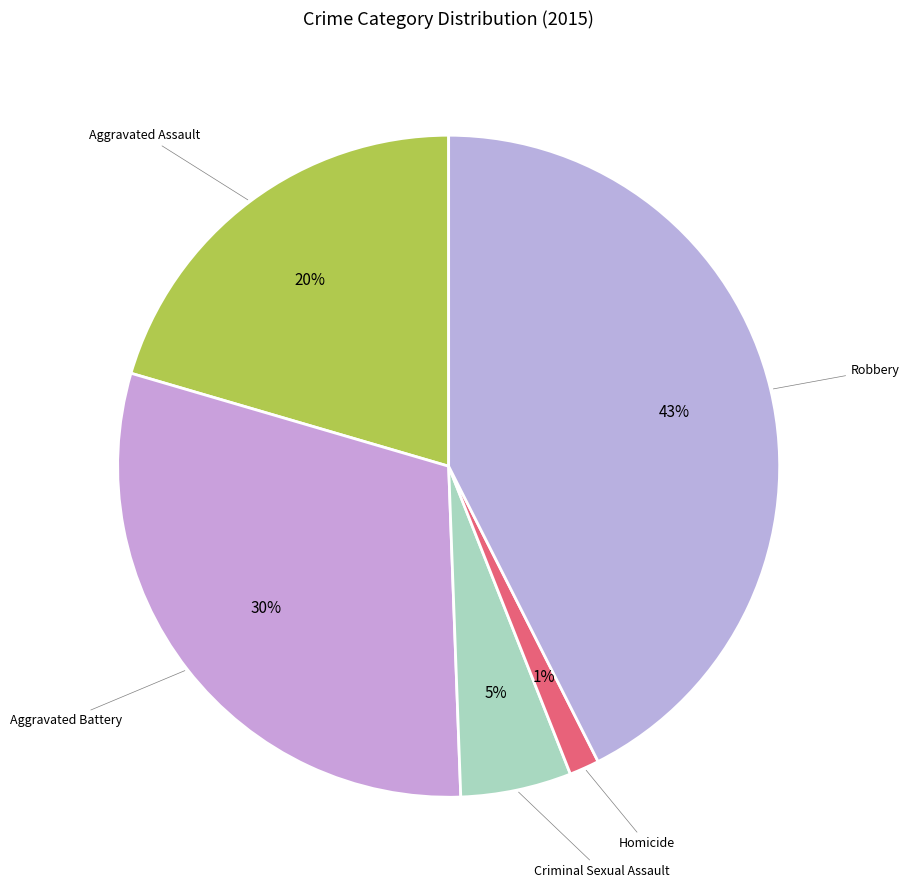

How many segments does this pie chart have?

5